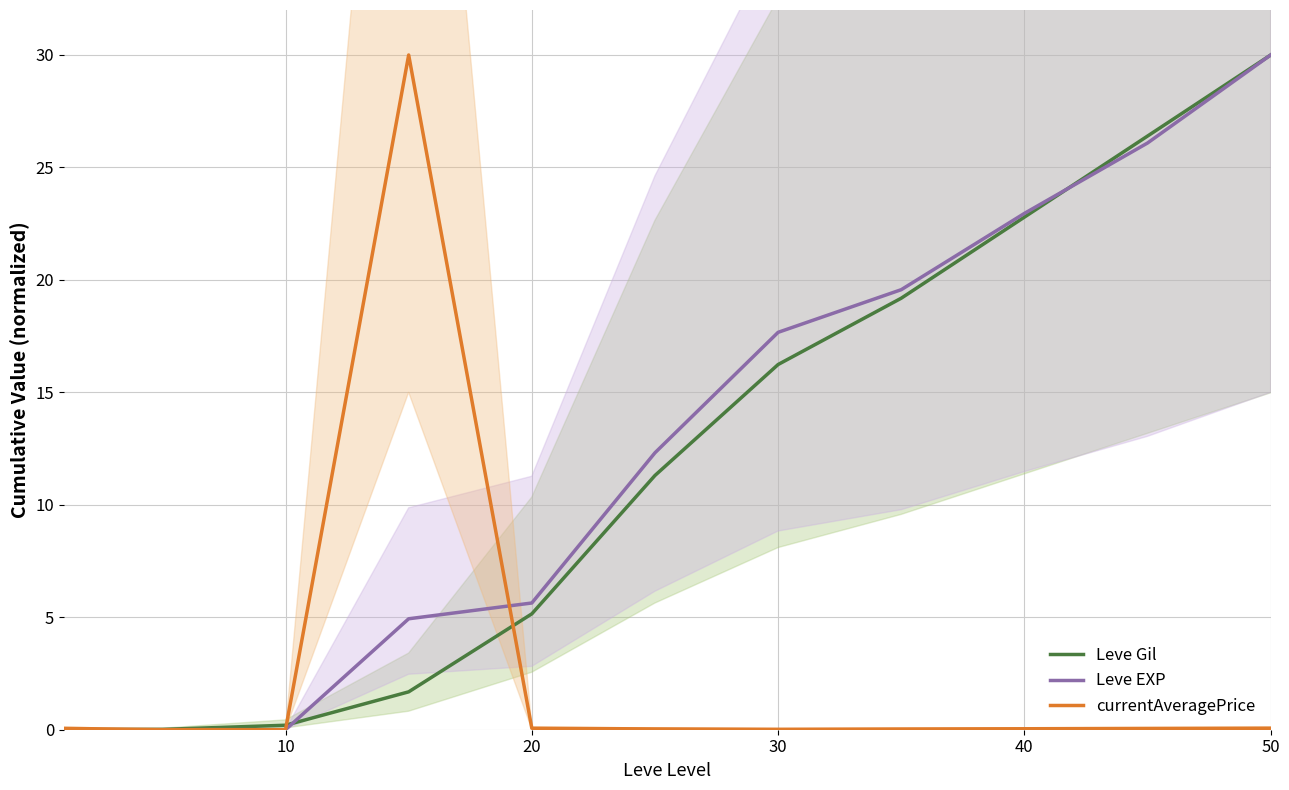

What is the greatest value displayed?

30.0